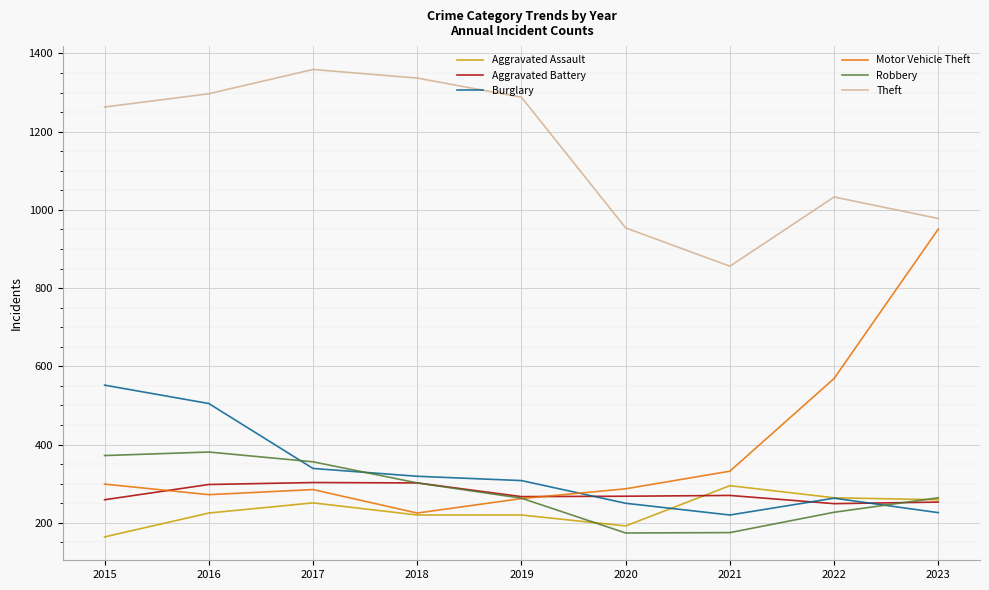

What is the total value across all series at 2021?

2148